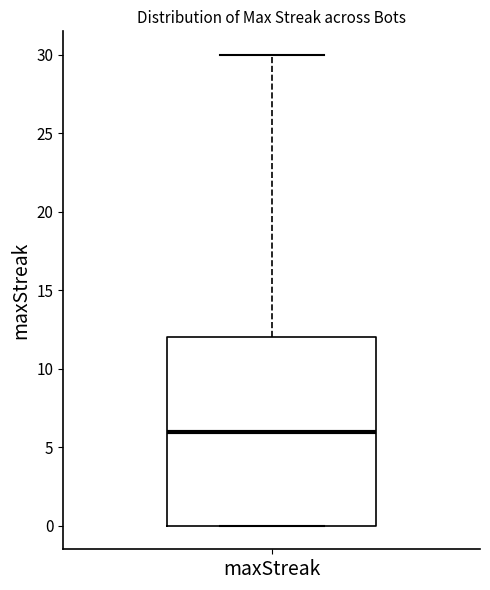

Read this box plot against the y-axis: the position of the median line, the range covered by the box, and the ends of both whiskers. The values are not printed on the chart, so give them approximately, as read against the axis.

median 6, box 0 to 12, whiskers 0 to 30